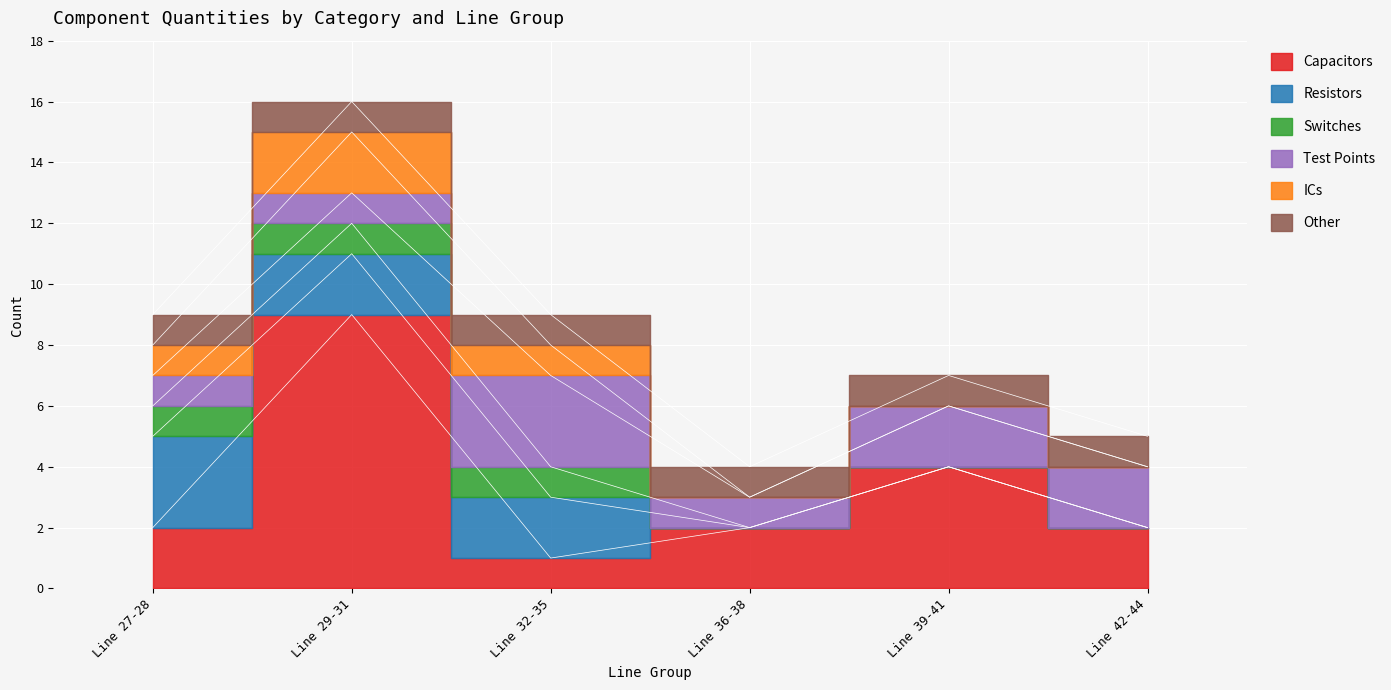

True or false: Resistors has more than 0 points higher than both neighbors.

False